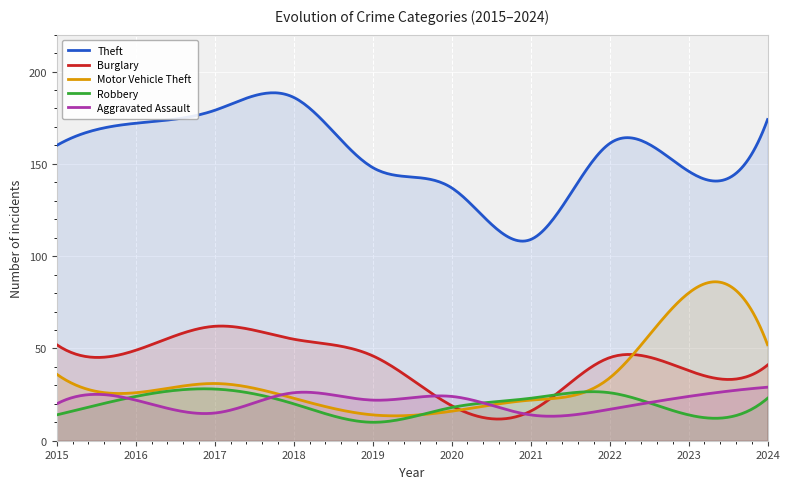

What is the sum of all Motor Vehicle Theft values?

9909.1